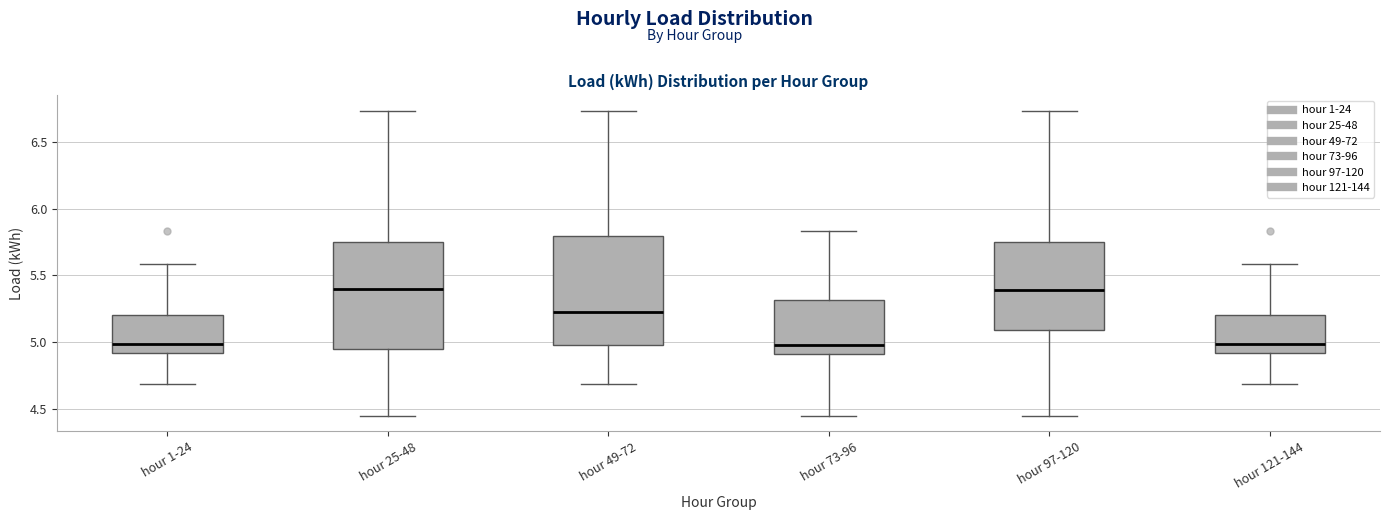

Where is the lower edge of the box for hour 25-48 on the y-axis? The values are not printed on the chart, so give them approximately, as read against the axis.

4.95